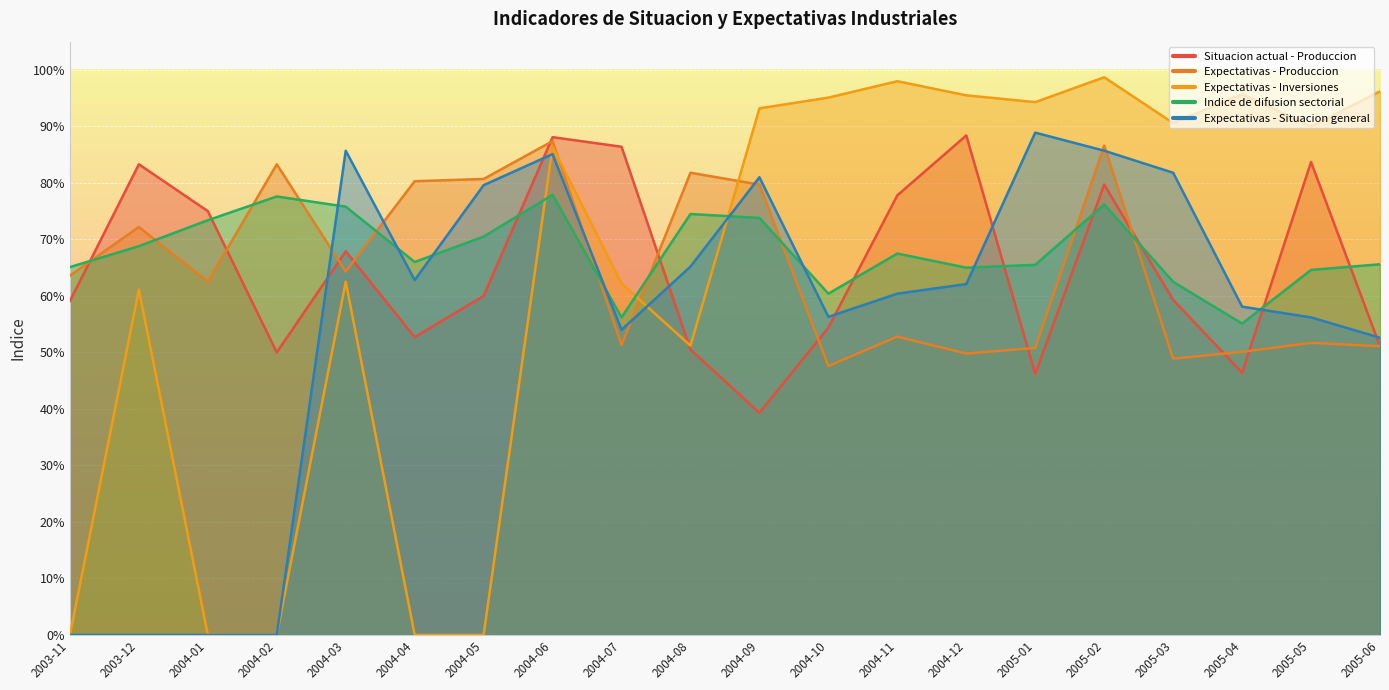

The Indice de difusion sectorial series shows 65.5 at 2005-01. True or false?

True